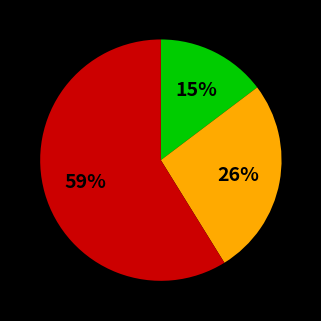

Does any single category account for the majority?

Yes